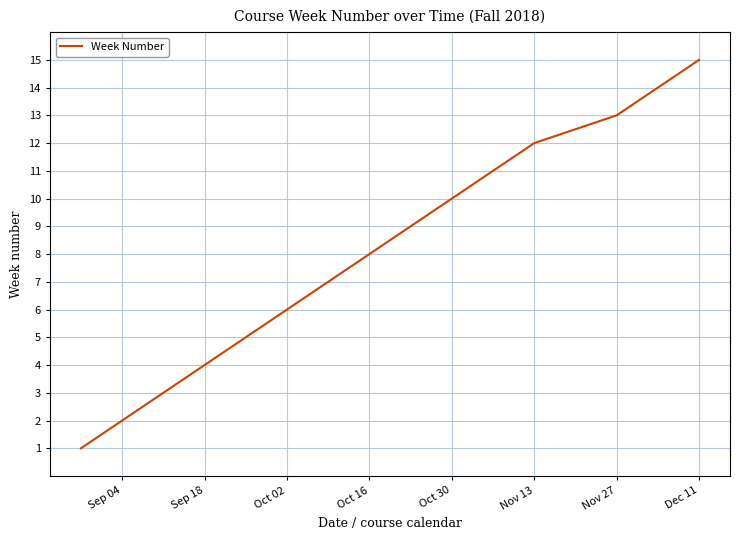

What is the difference between the maximum and minimum values?

14